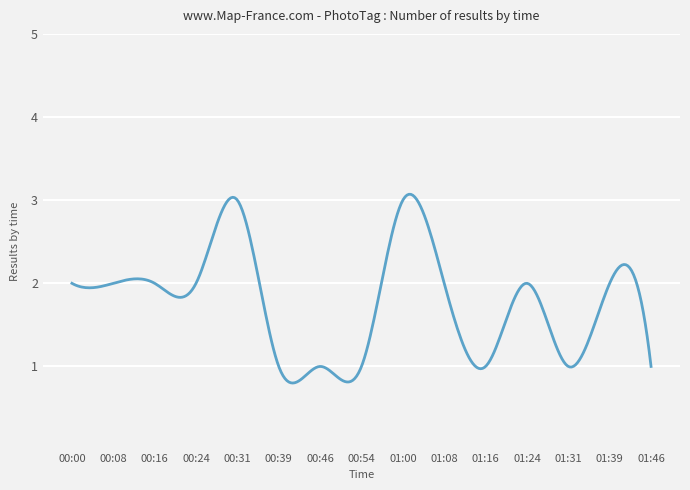

What is the smallest value displayed?

0.8